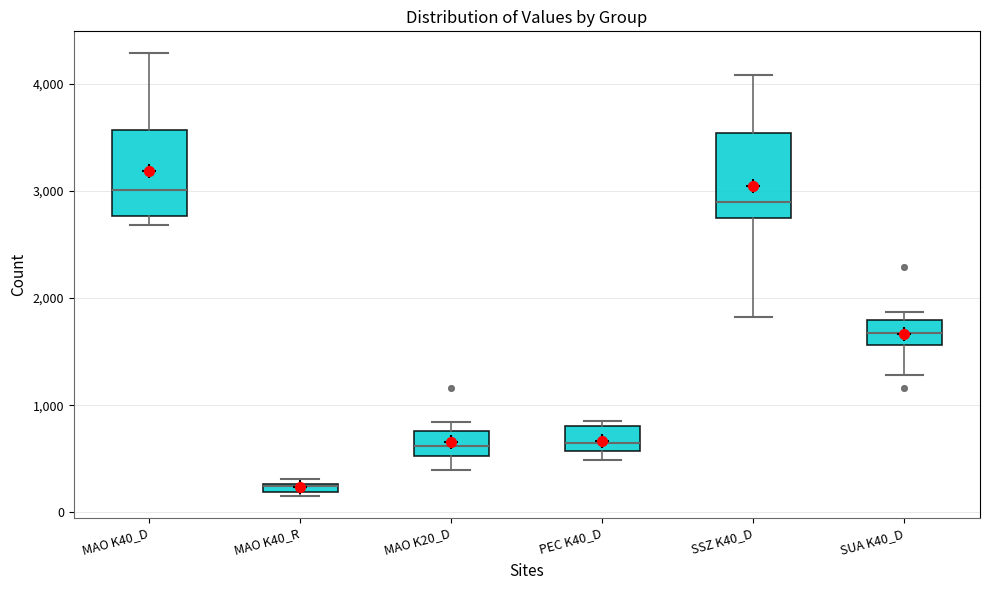

Which box's median line is the lowest?

MAO K40_R